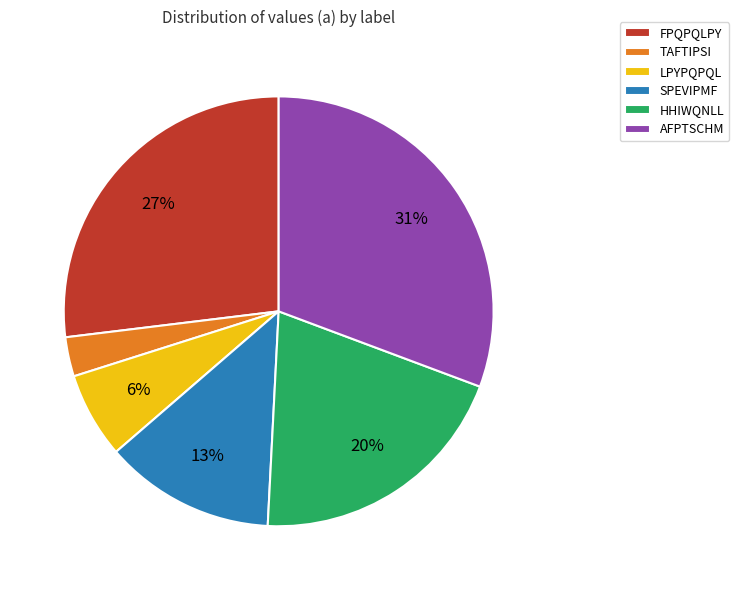

What percentage is the SPEVIPMF slice, to the nearest percent?

13%